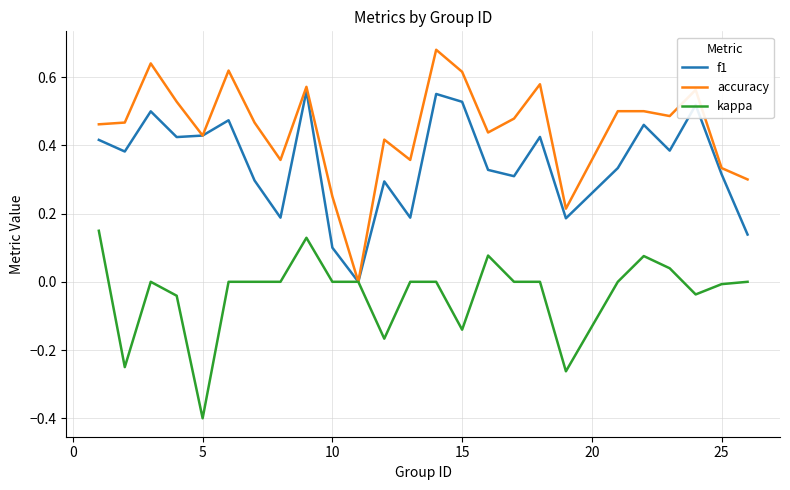

True or false: f1 has more than 2 interior local peaks.

True